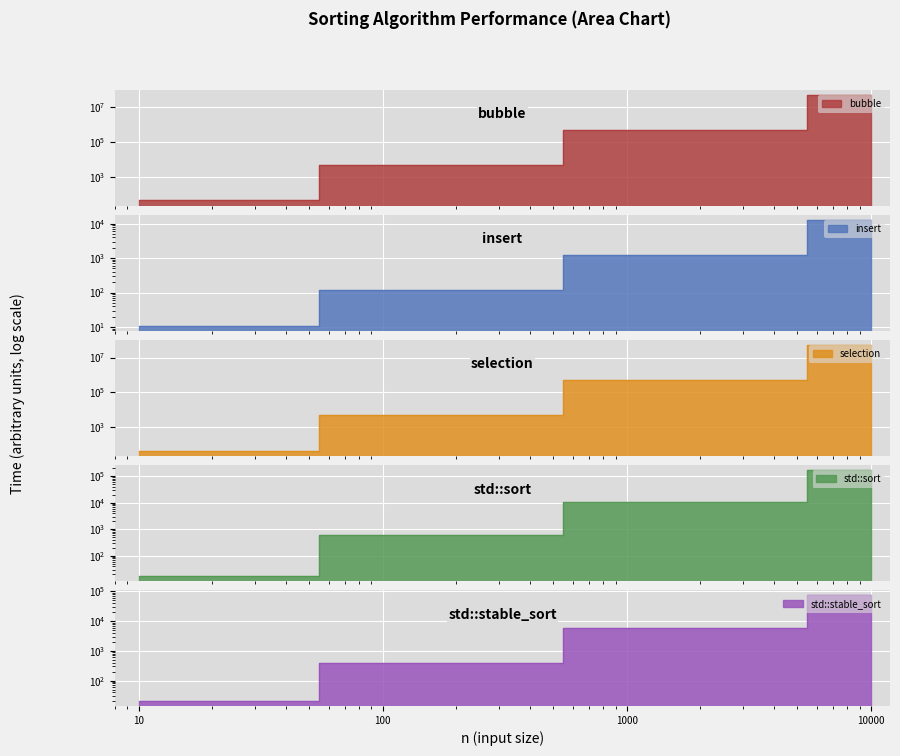

True or false: bubble and insert cross at least once.

False